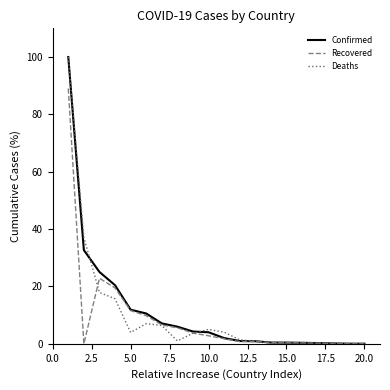

What is the highest value of the Recovered series?

89.0